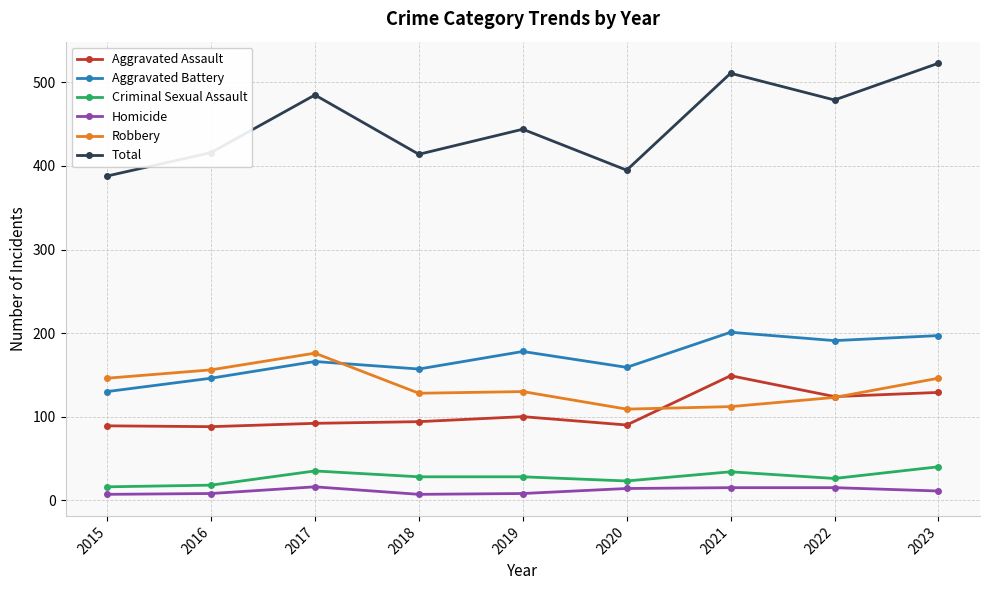

True or false: Criminal Sexual Assault and Aggravated Assault cross at least once.

False